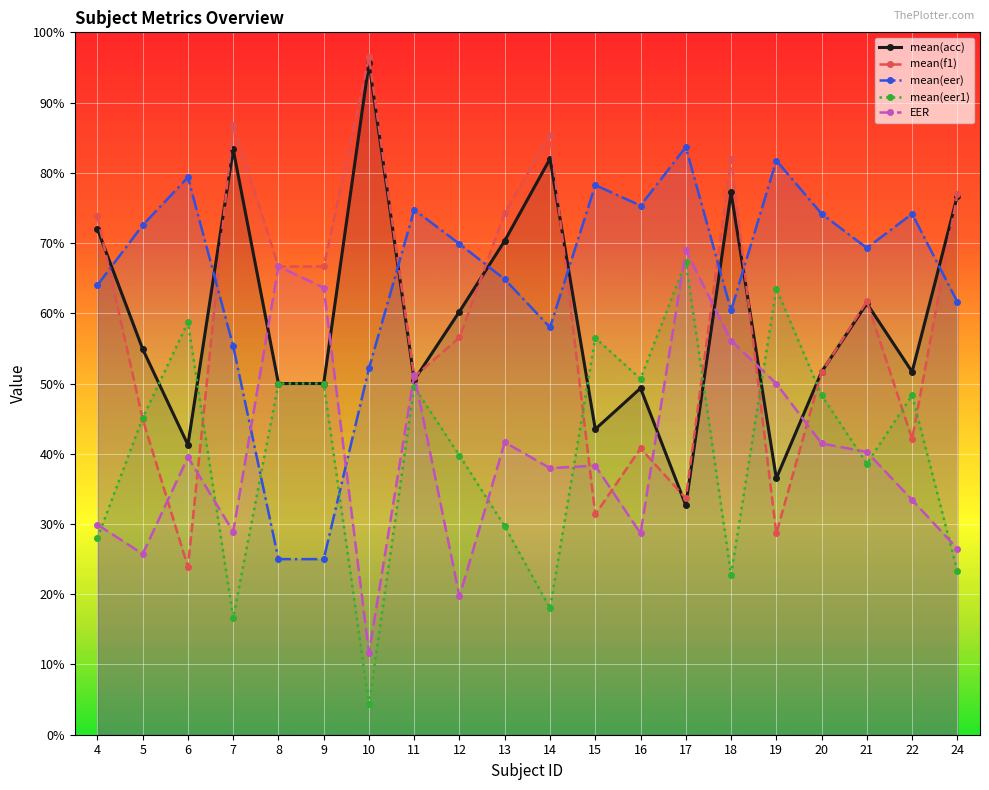

After their last crossing, which series has the higher values: mean(eer) or EER?

mean(eer)